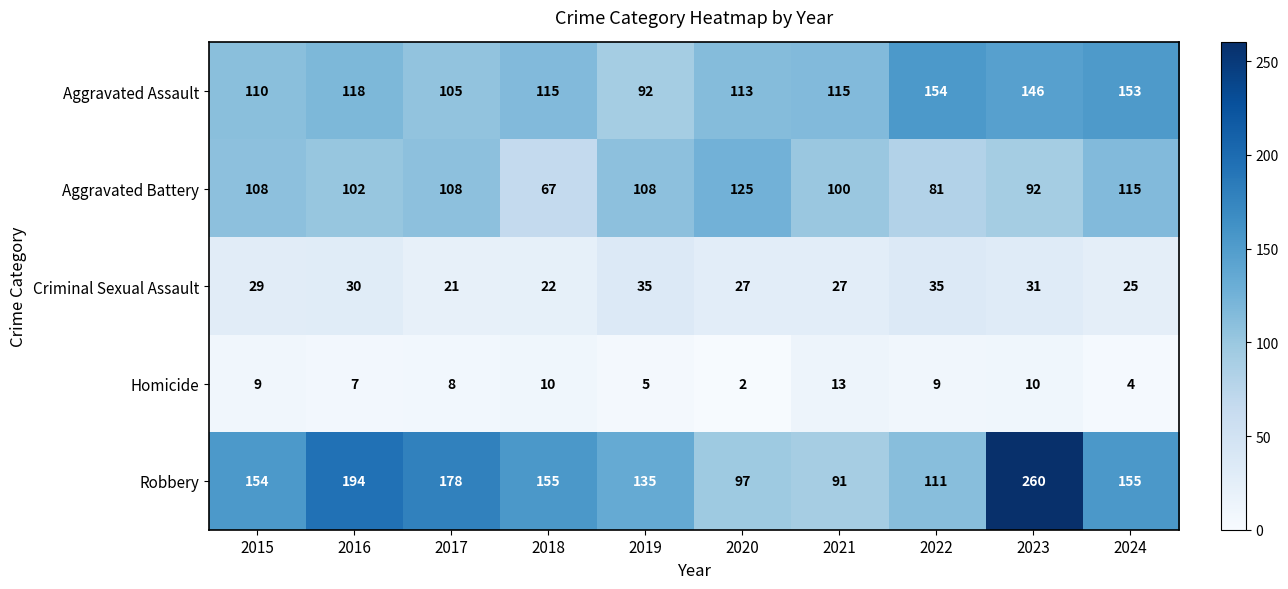

True or false: Aggravated Battery has a value of 48 at 2023.

False